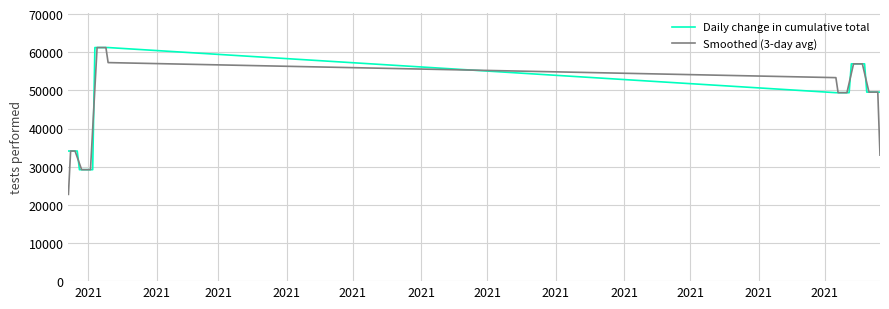

Which series has the widest spread of values?

Smoothed (3-day avg)